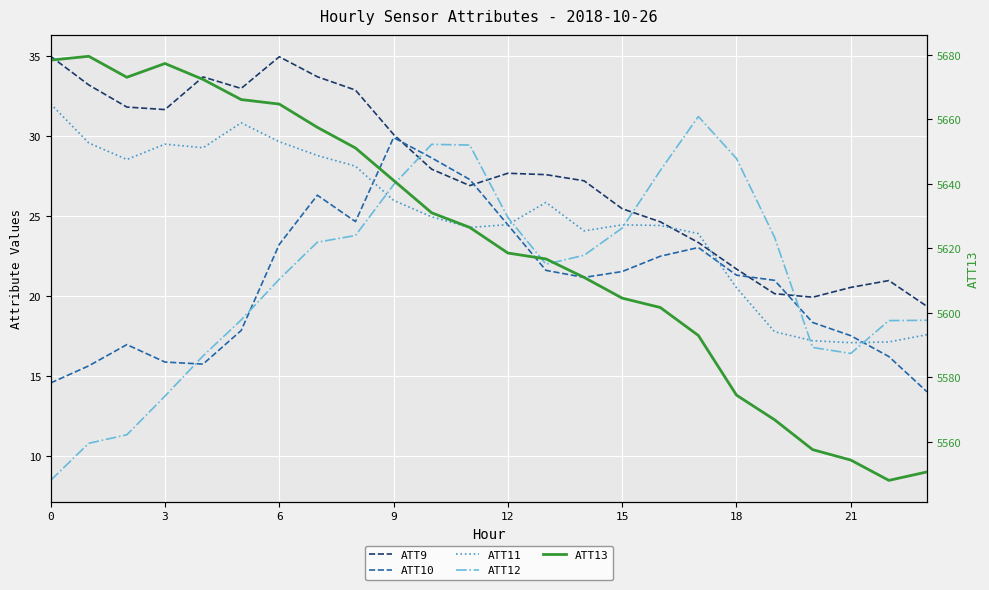

True or false: ATT13 and ATT11 cross at least once.

False